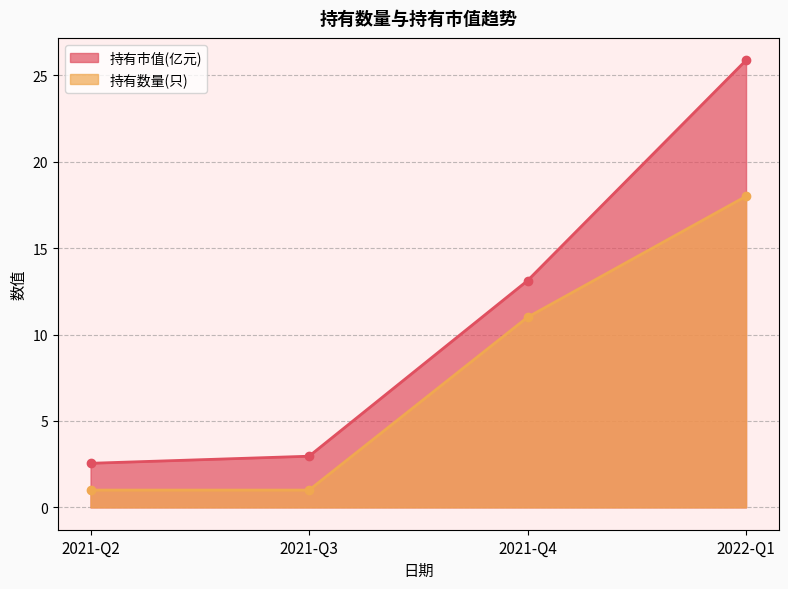

Which series has the largest range (max minus min)?

持有市值(亿元)